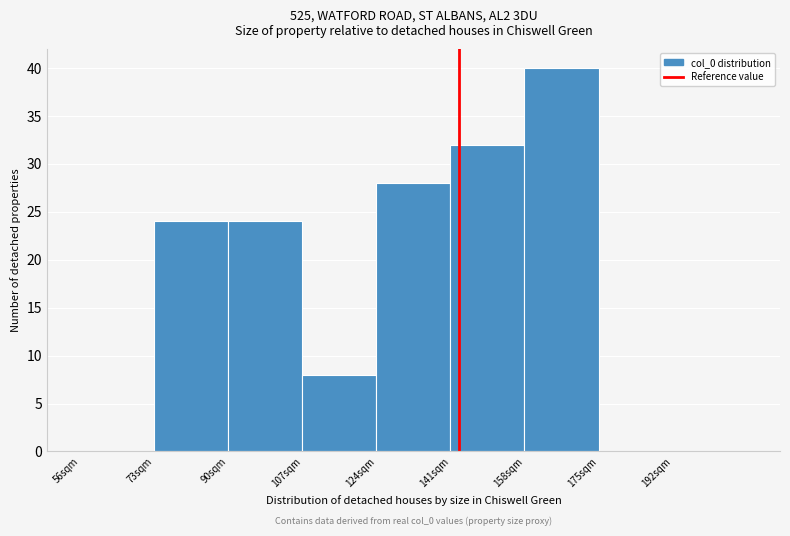

Over which range of the x-axis is the bar tallest?

158 to 175